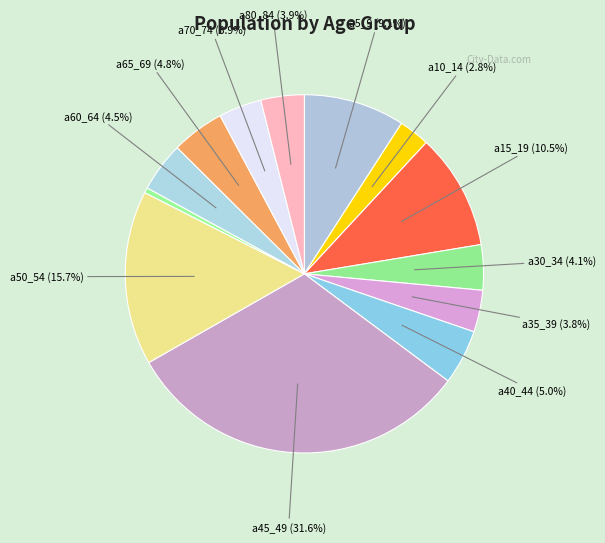

Rank the categories by value from highest to lowest.

a45_49, a50_54, a15_19, a5_9, a40_44, a65_69, a60_64, a30_34, a80_84, a70_74, a35_39, a10_14, a55_59